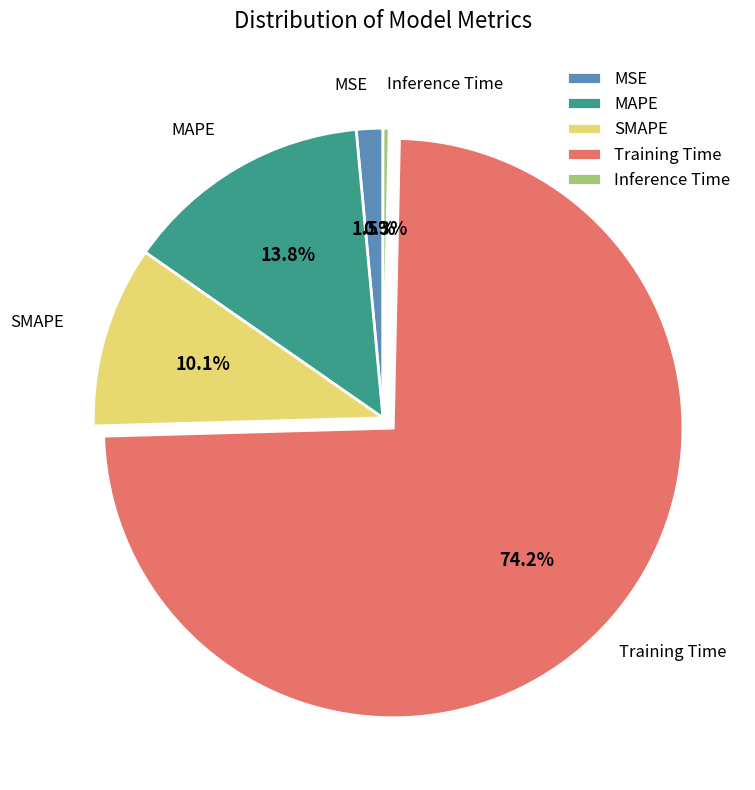

The Inference Time slice represents 0% of the pie. True or false?

True